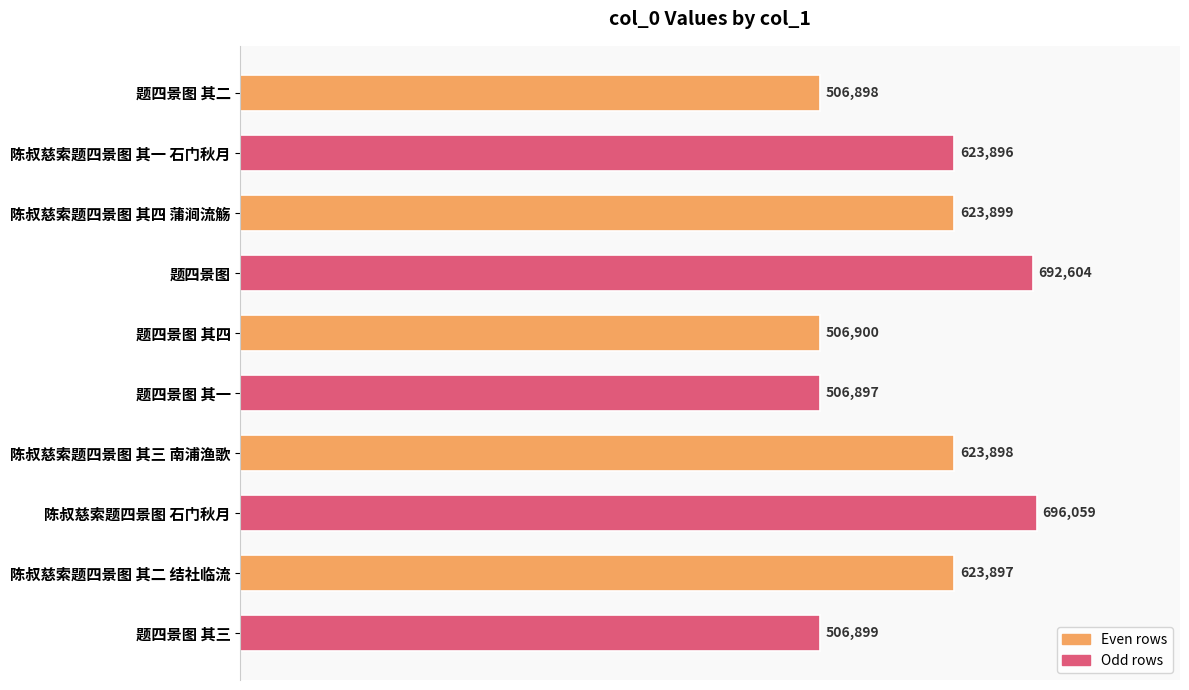

What is the difference between the maximum and minimum values?

189162